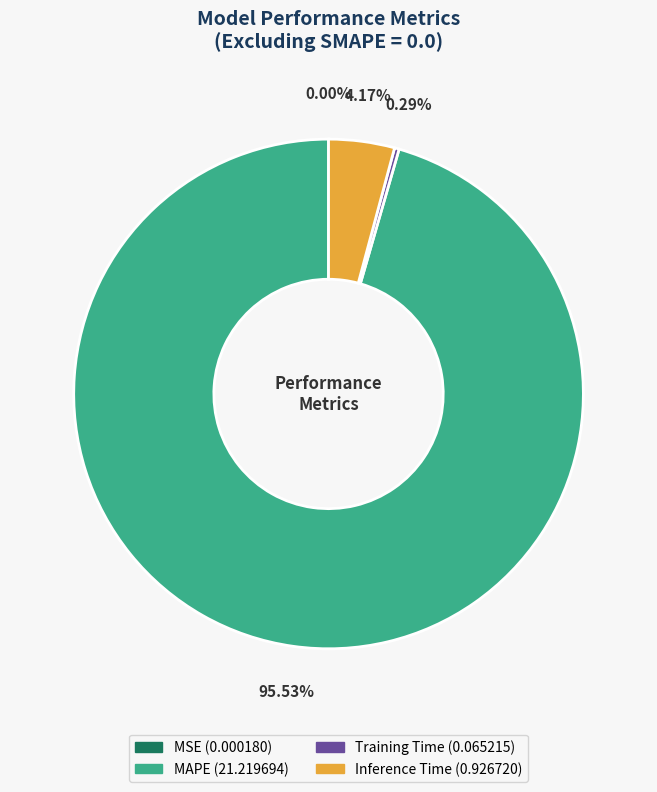

To the nearest percent, what is the difference between the largest and smallest slice percentages?

96%